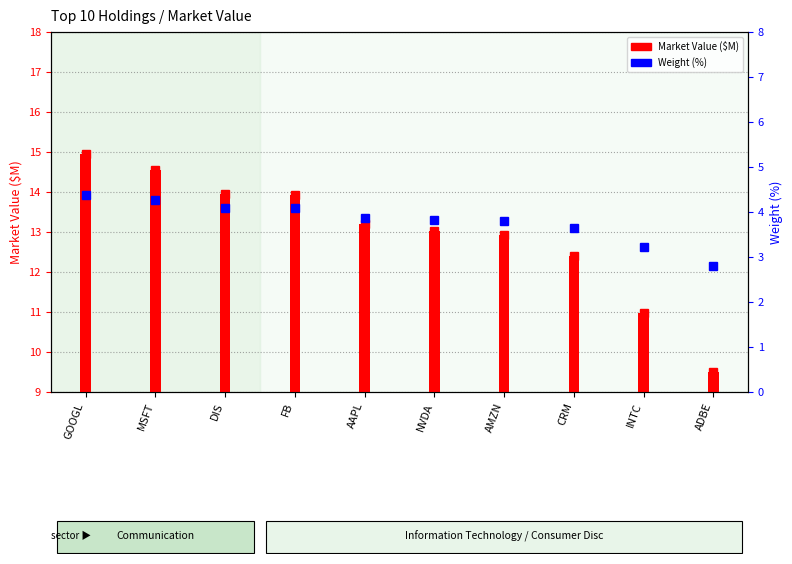

What is the label of the 5th bar from the right?

NVDA